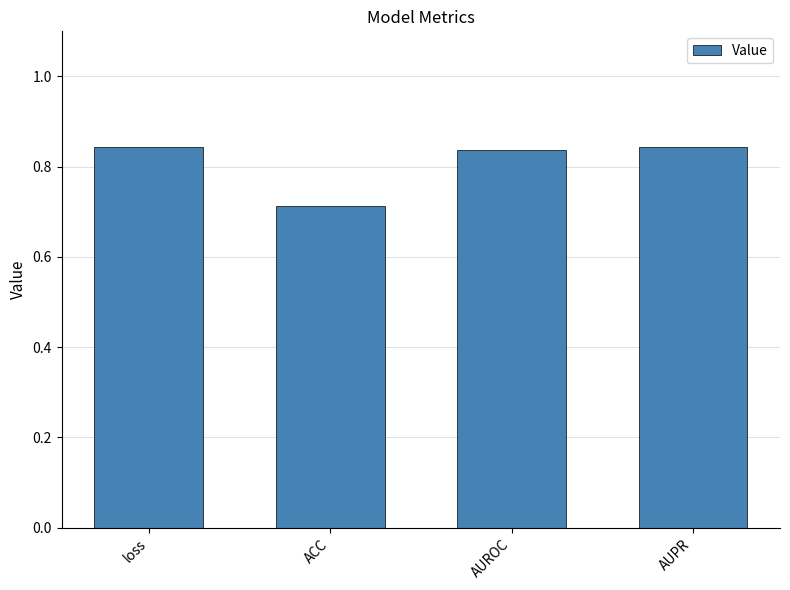

True or false: the data shows 1.0 at ACC.

False